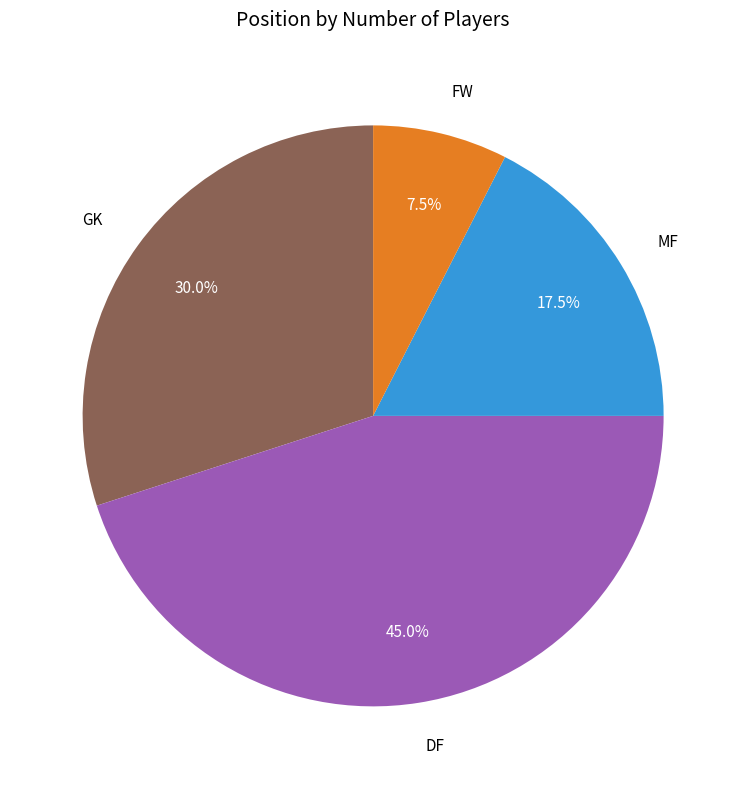

What percentage is the DF slice, to the nearest percent?

45%